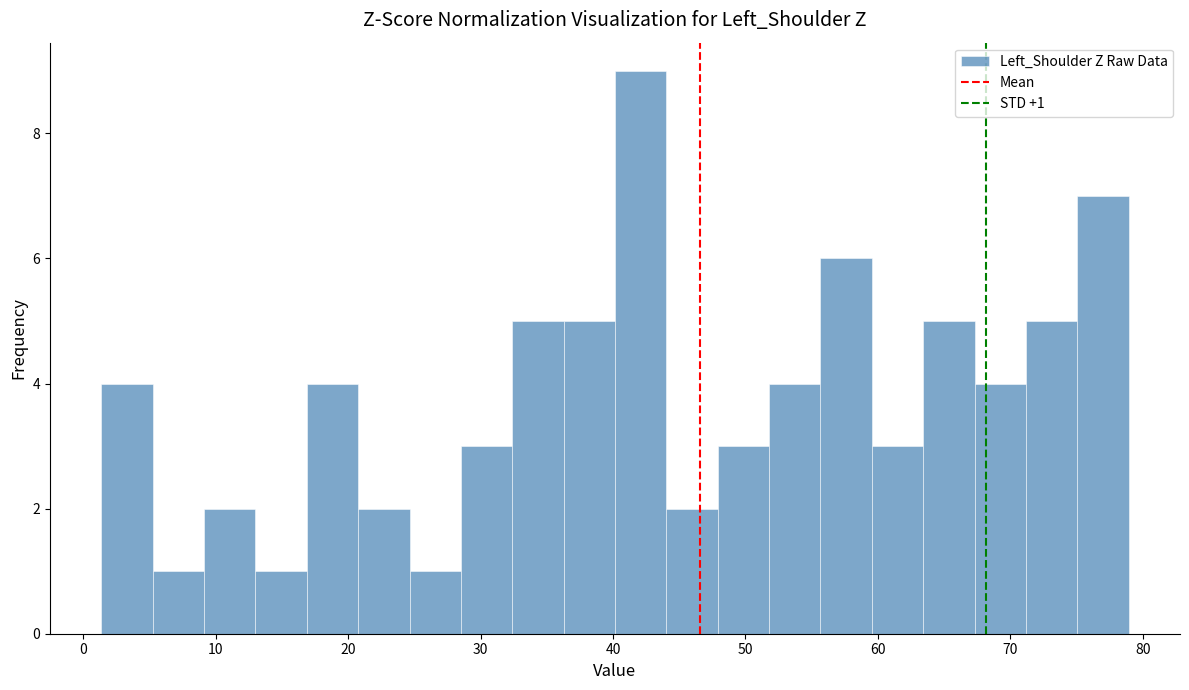

Read against the x-axis, roughly where is the centre of the tallest bar?

42